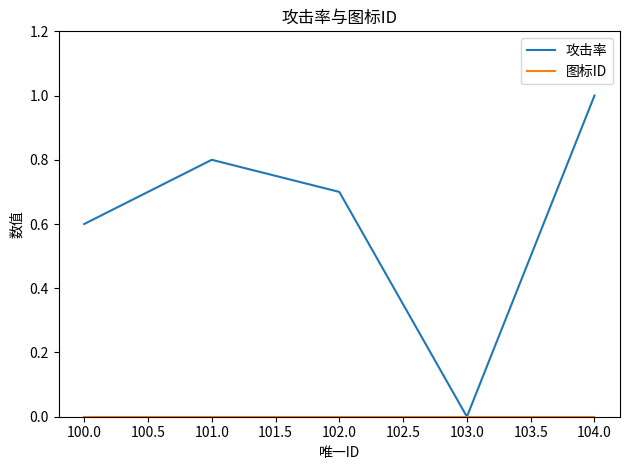

The 攻击率 series shows 1.0 at 104.0. True or false?

True